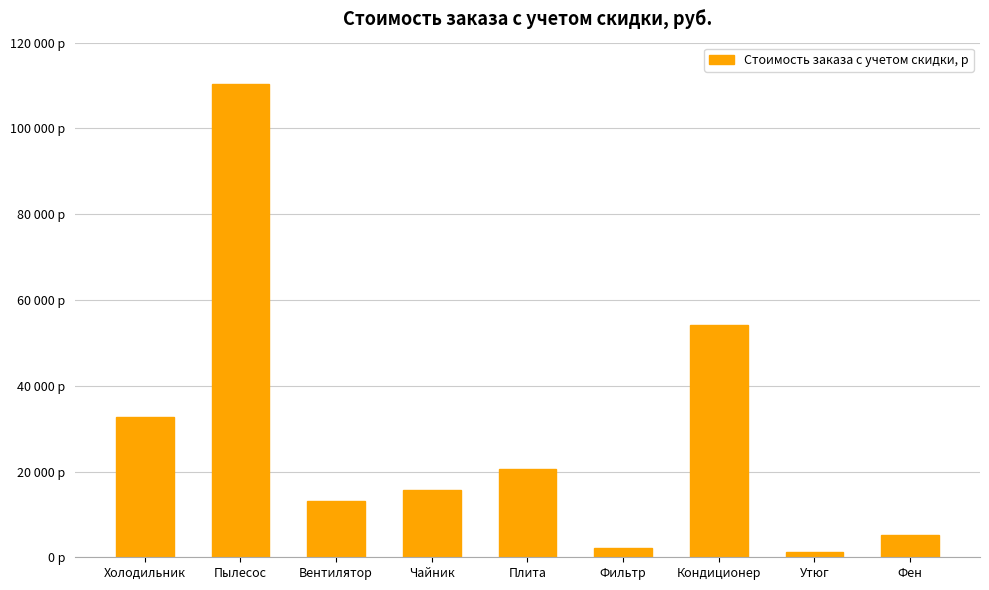

Reading right to left, extract all data points from this chart.

5292.0	1164.0	54060.0	2240.0	20617.2	15750.0	13167.0	110400.0	32760.0